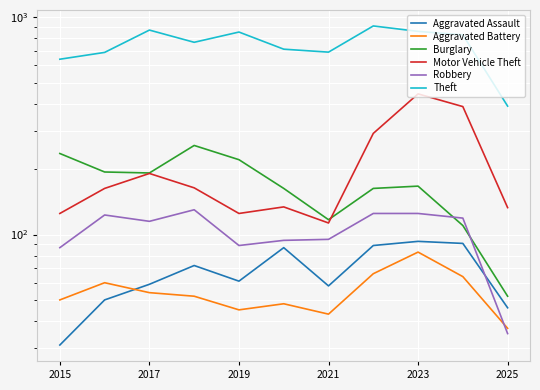

What is the sum of all Aggravated Battery values?

602